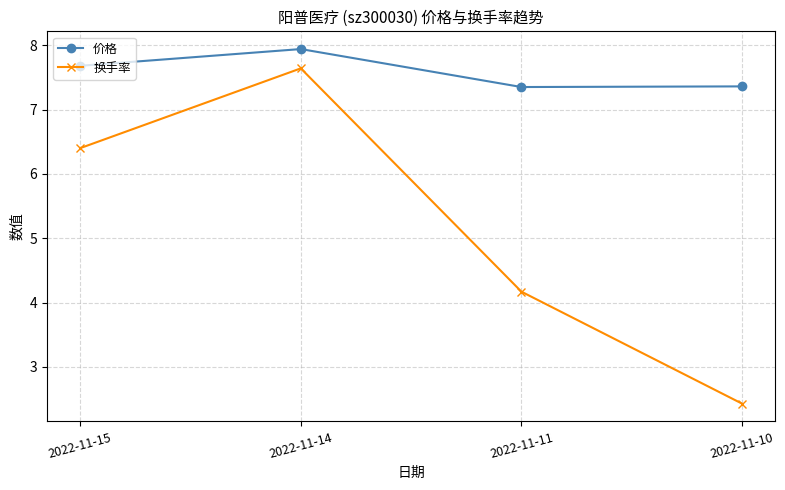

At which category does 价格 reach its first local valley?

2022-11-11